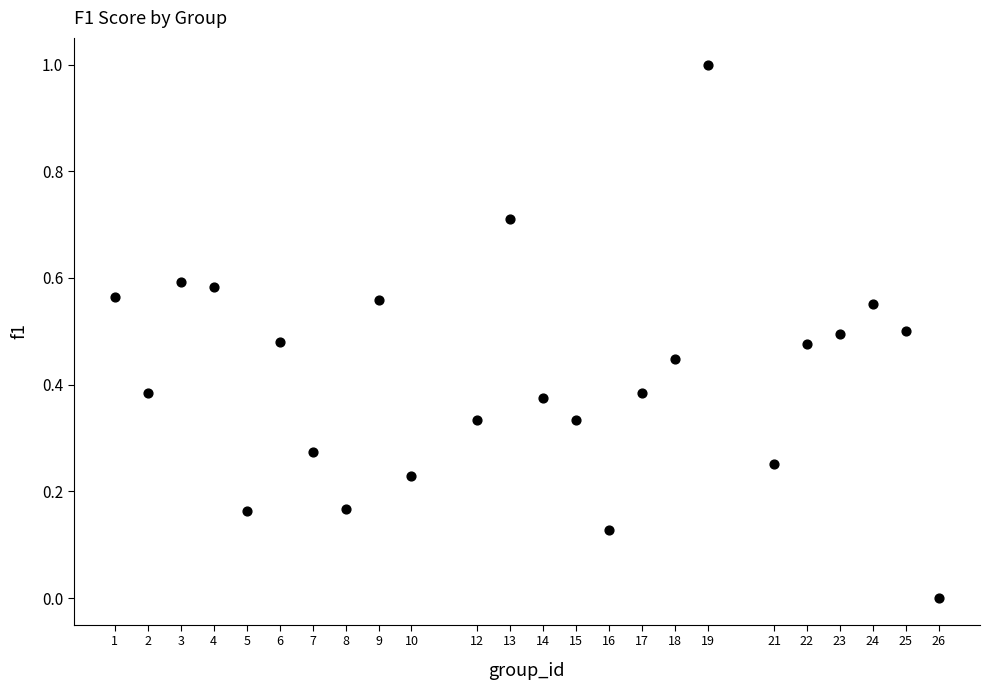

What is the range of X values (max minus min)?

25.0